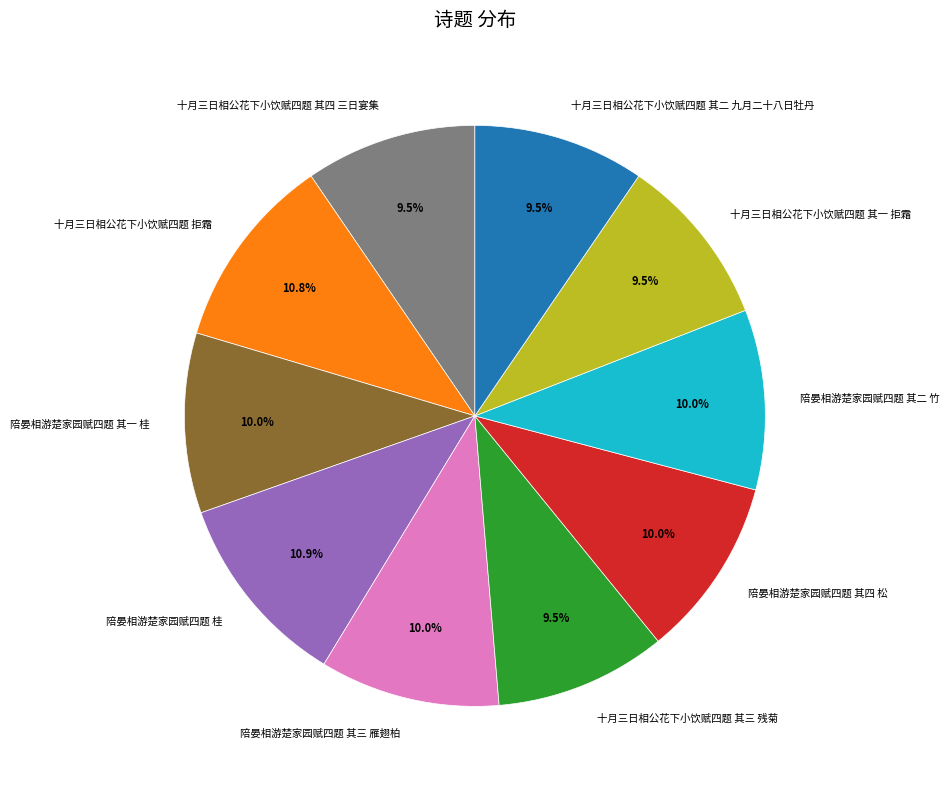

How many slices are in this pie chart?

10